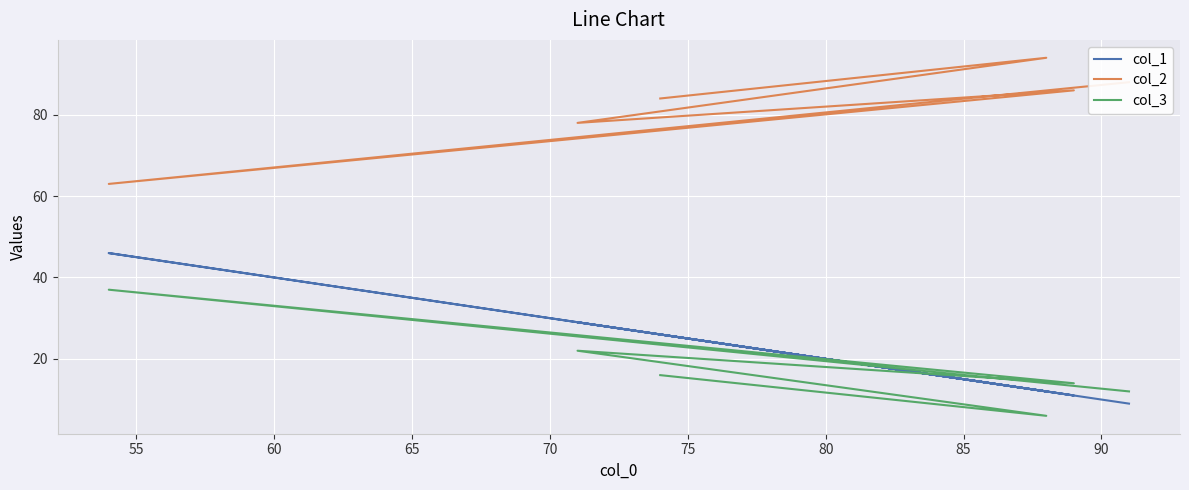

What are all the series names shown in the legend?

col_1, col_2, col_3